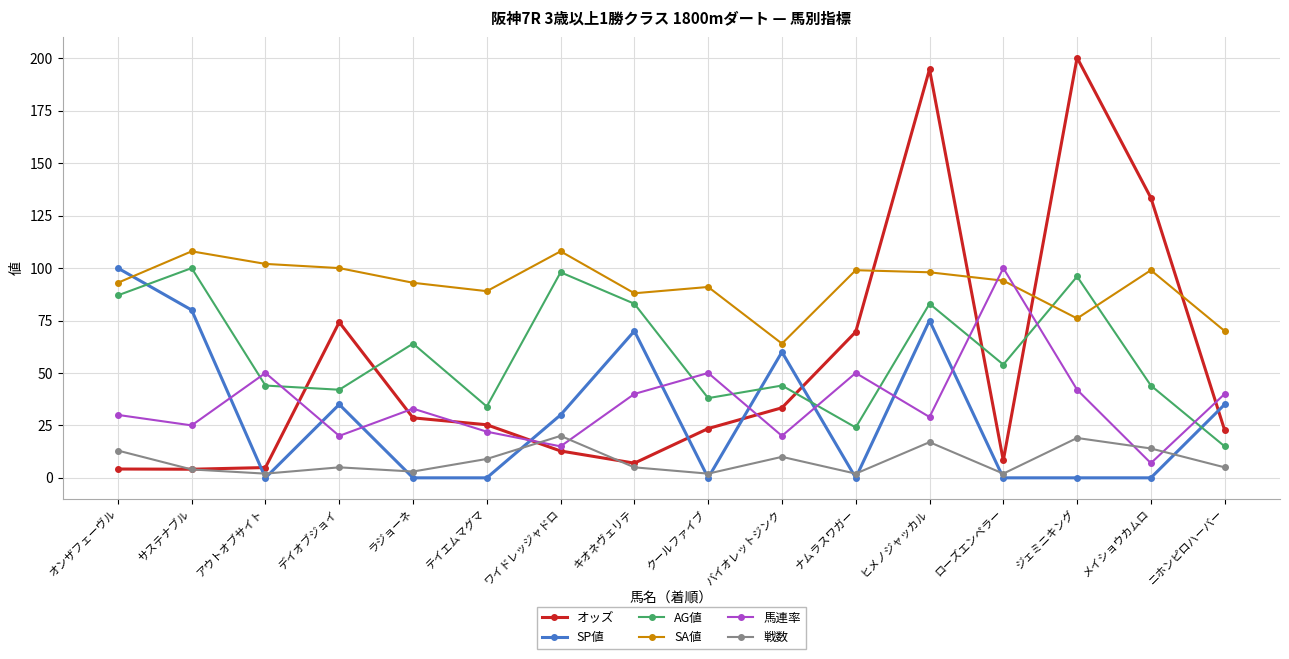

What value does the オッズ series have at ニホンピロハーバー?

22.7